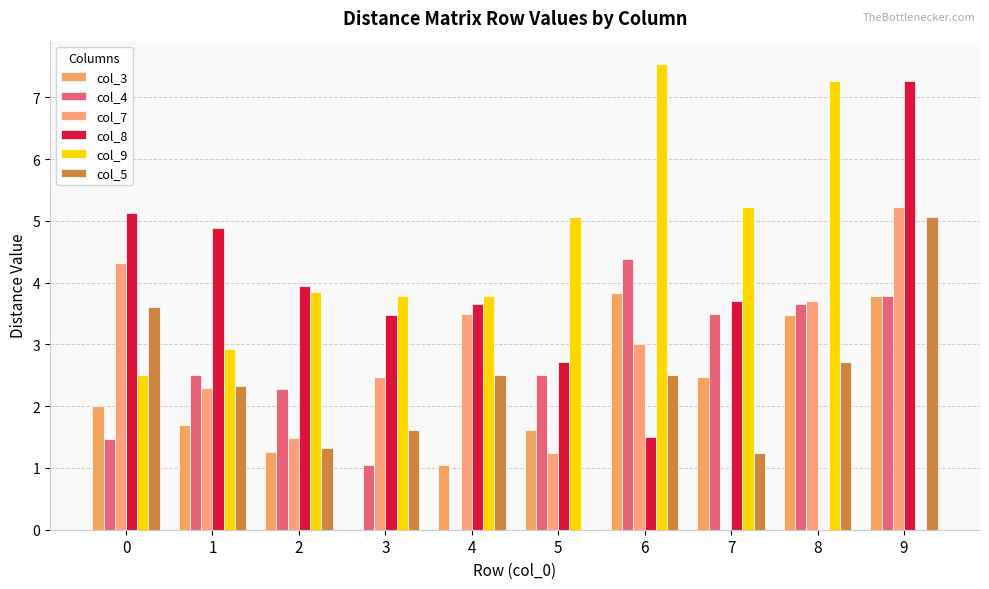

How many data points in col_7 are above 3?

5